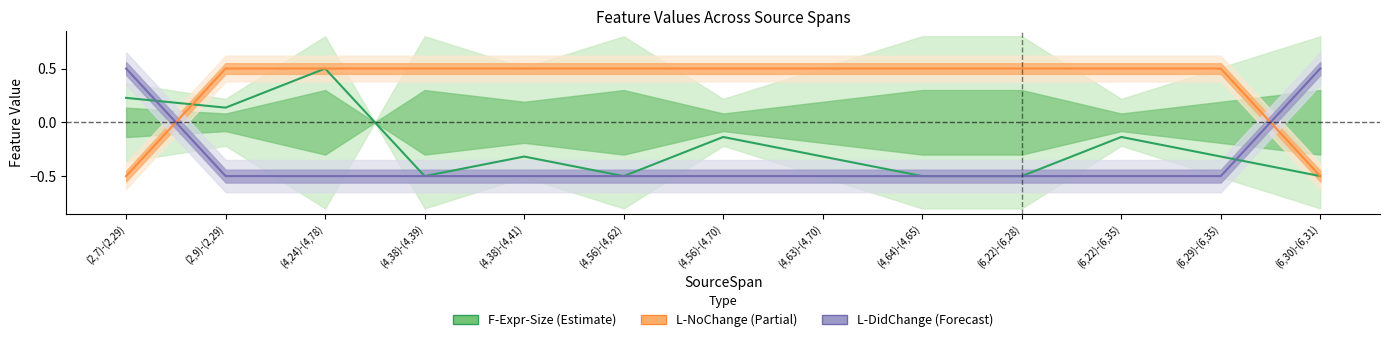

How many distinct data groups are displayed?

3